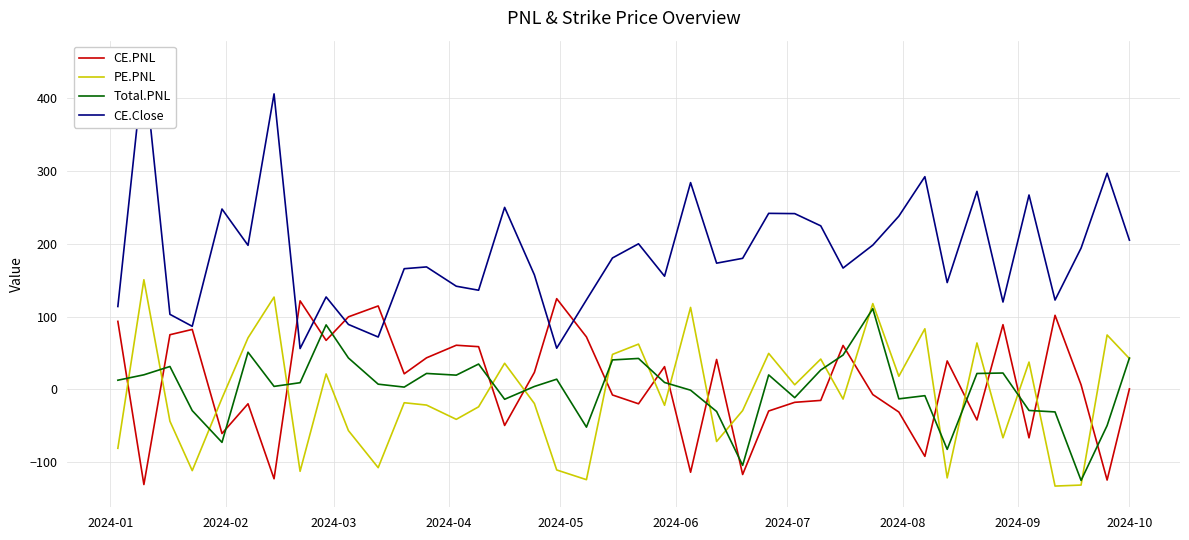

Count the number of categories in the chart.

40